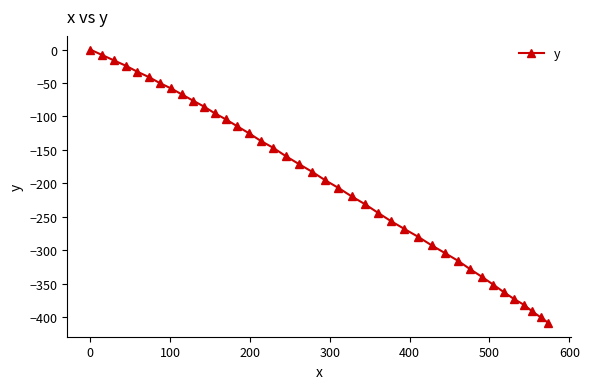

What is the difference between the second highest and second lowest values?

392.2